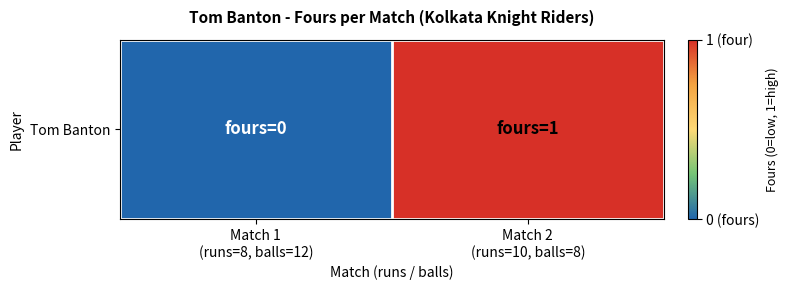

What is the greatest value displayed?

1